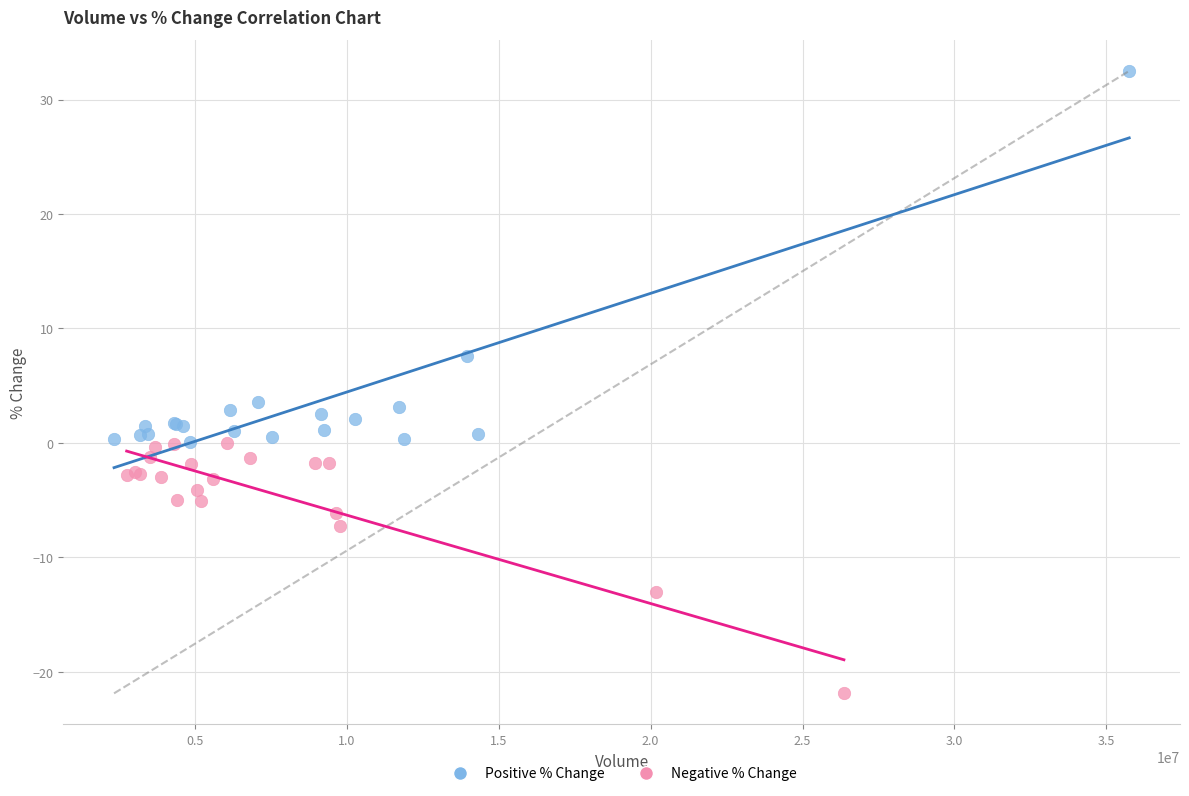

Which series has the largest Y range (max minus min)?

Positive % Change